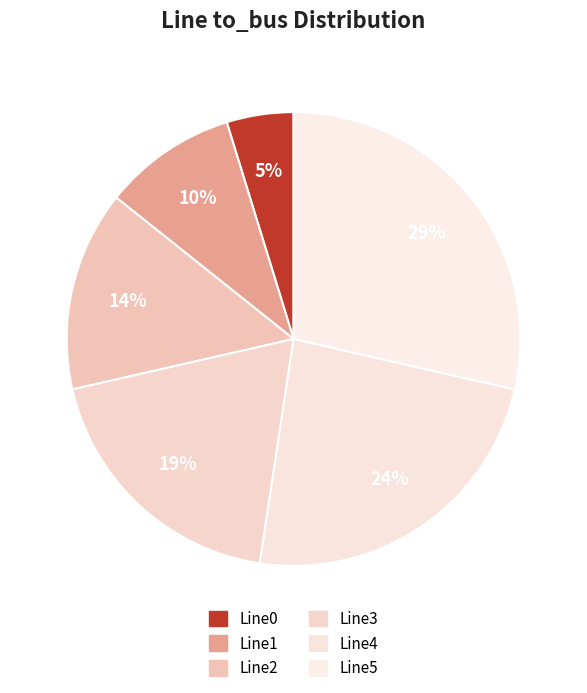

How many segments does this pie chart have?

6